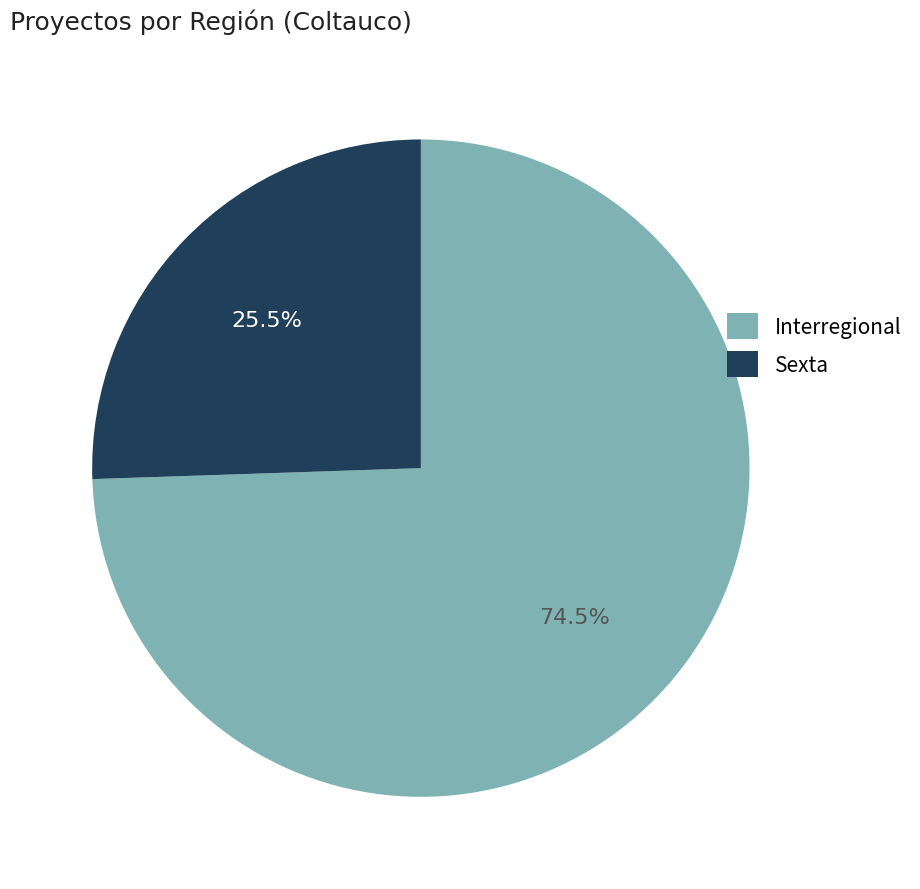

Which has a higher value, Sexta or Interregional?

Interregional